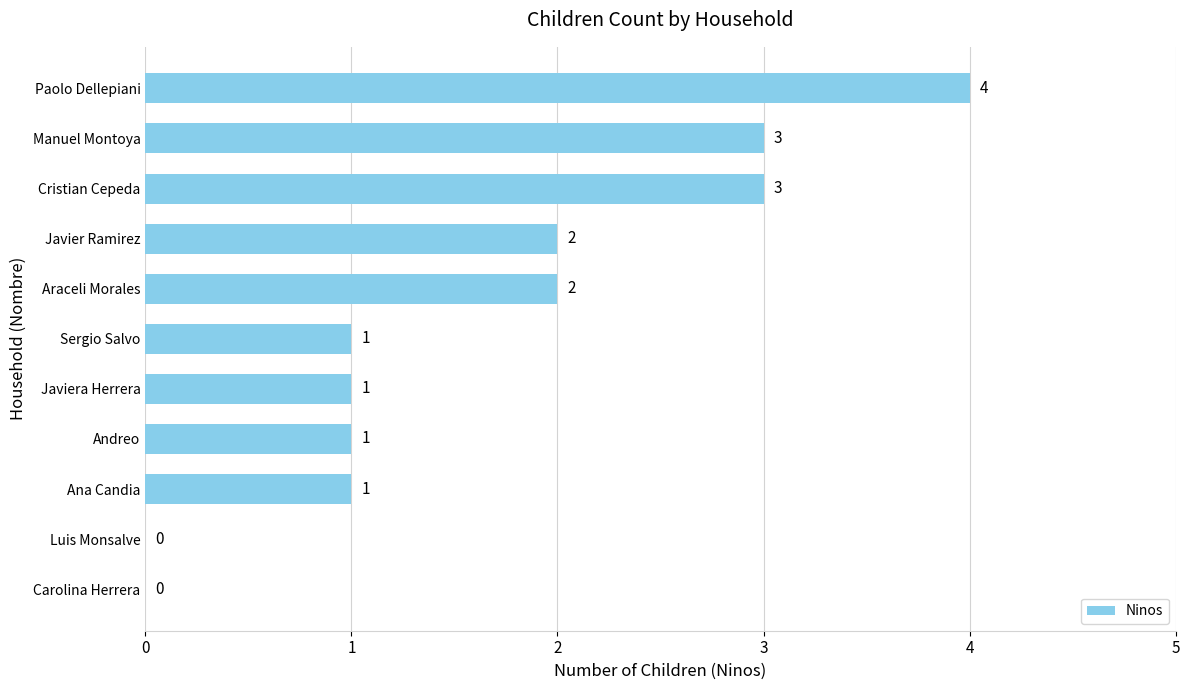

What is the greatest value displayed?

4